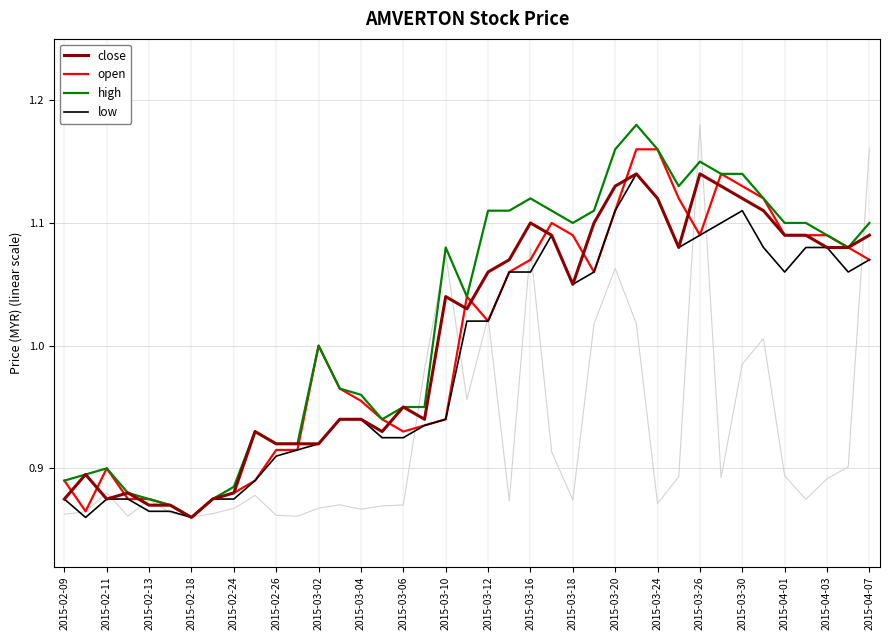

True or false: low has a value of 0.4 at 2015-02-24.

False